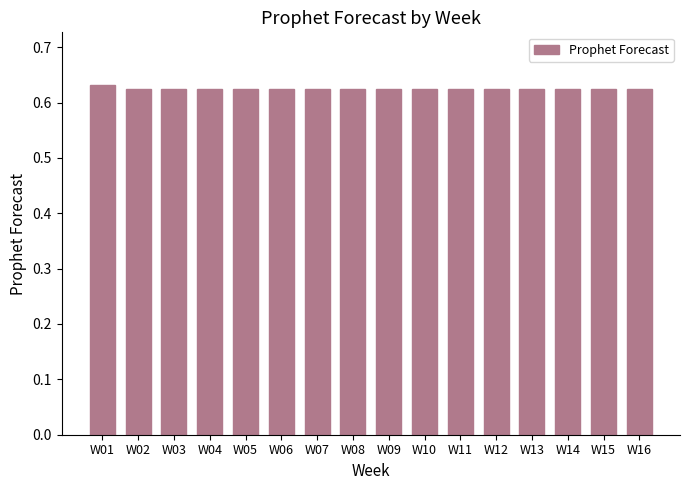

The chart shows a value of 0.9 at W03. True or false?

False